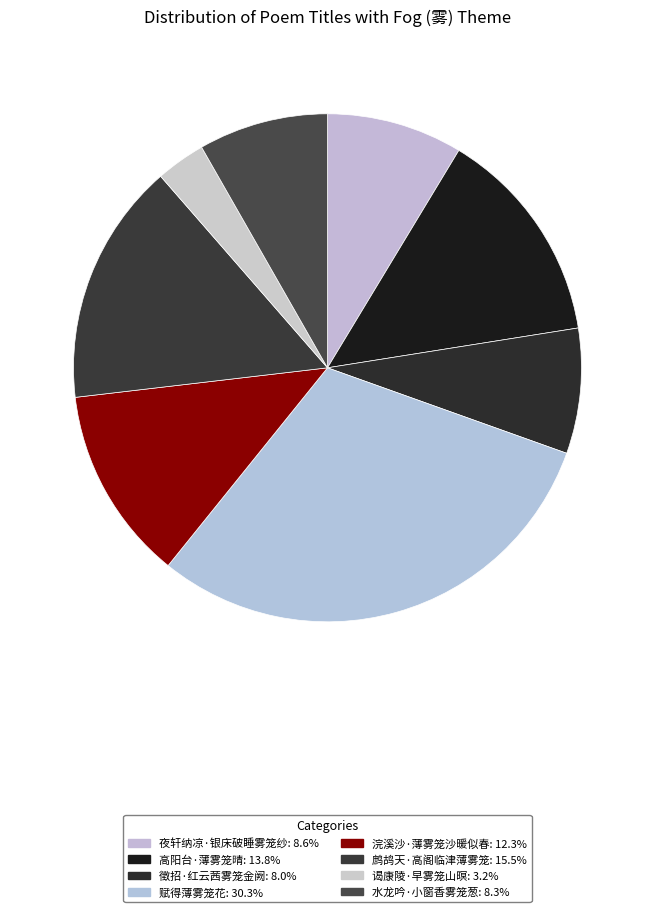

Count the number of slices in the pie.

8